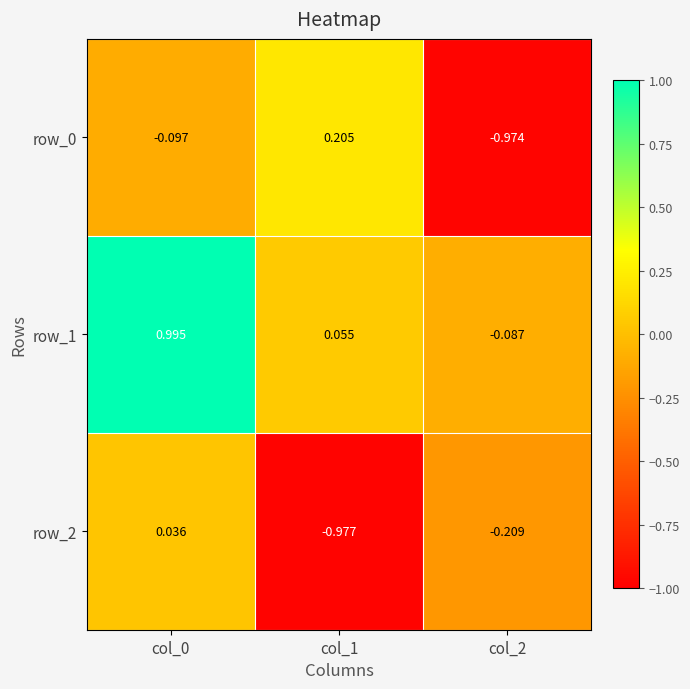

Is the value of row_2 at col_2 greater than the value of row_1 at col_1?

No